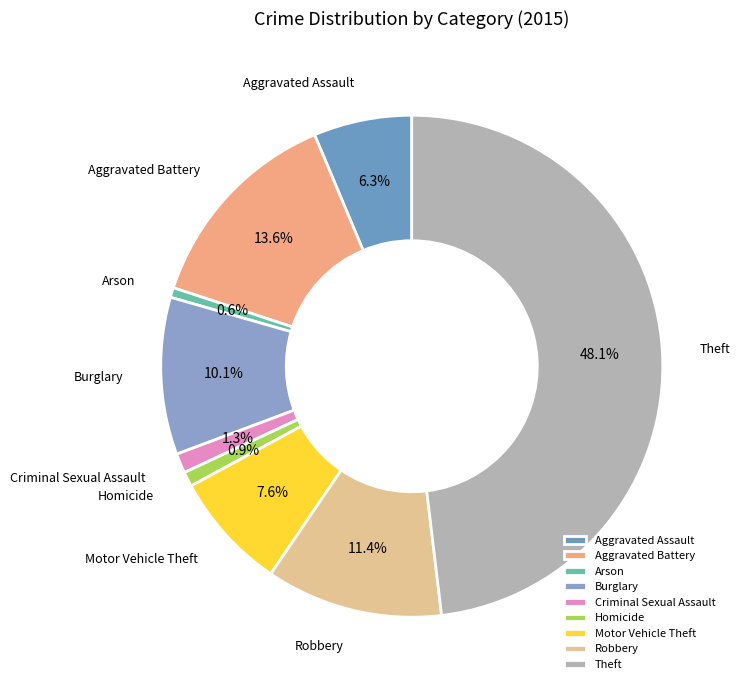

Count the number of slices in the pie.

9